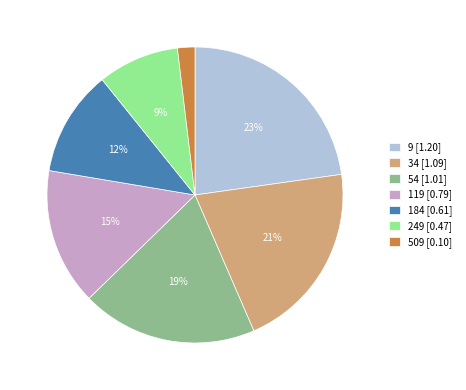

How many slices are in this pie chart?

7